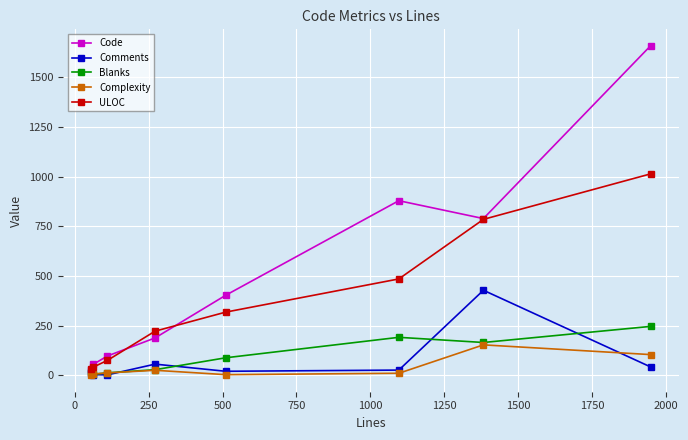

List the series in order of their peak value, highest first.

Code, ULOC, Comments, Blanks, Complexity